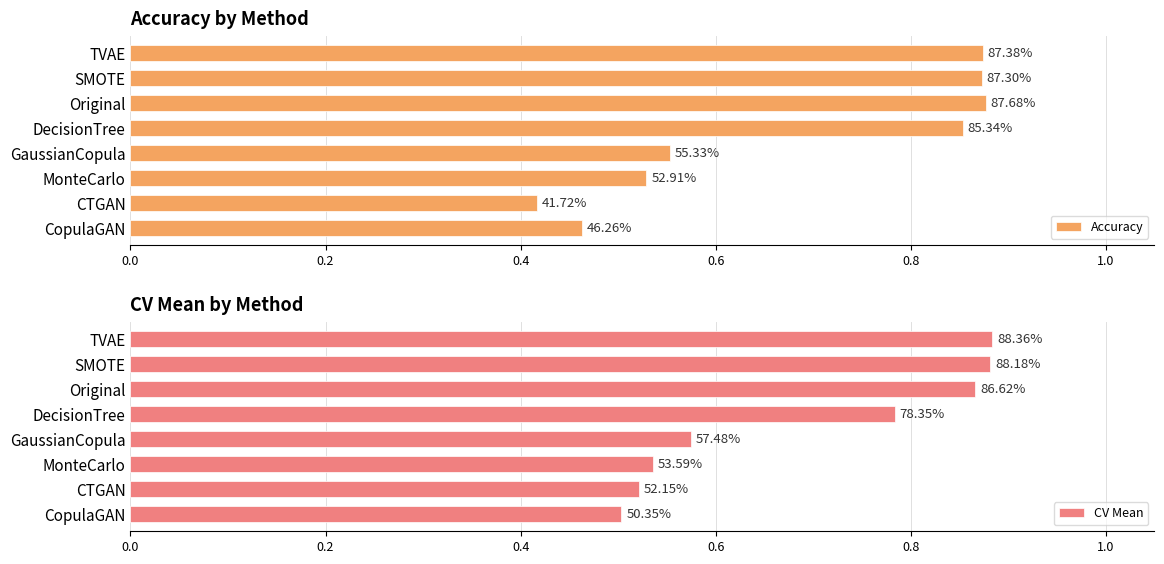

Is it true that Accuracy equals 0.4 at DecisionTree?

False